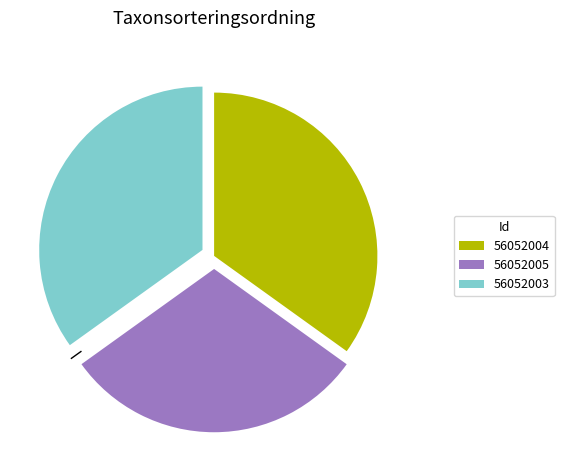

To the nearest percent, what is the combined percentage of 56052005 and 56052004?

65%